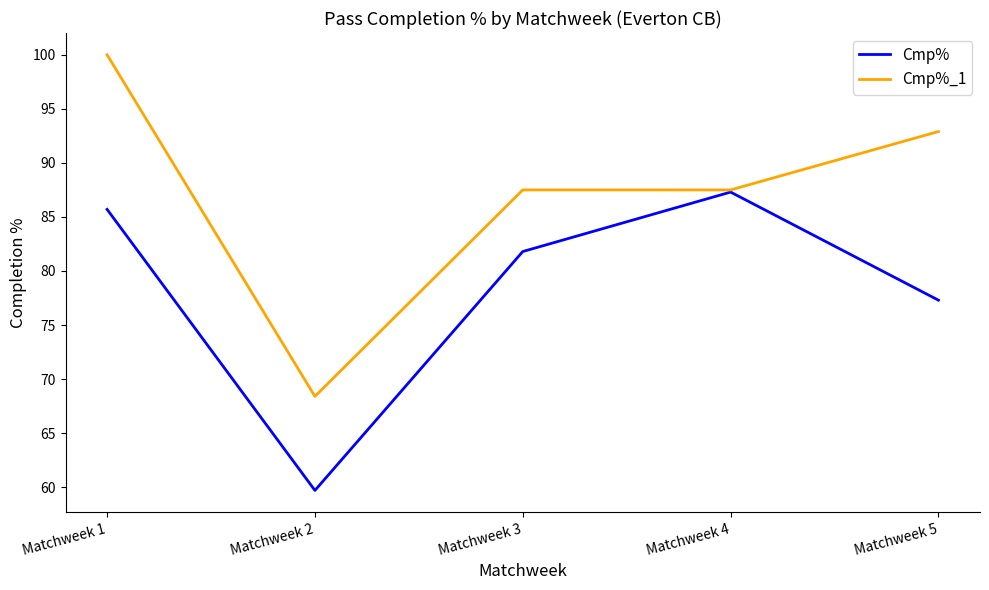

Does the chart have visible grid lines?

No